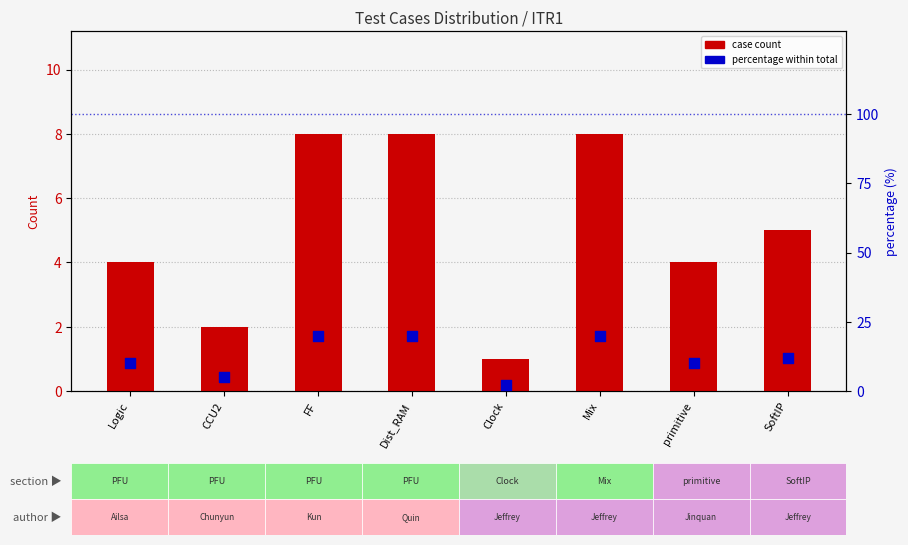

At which category is the sum across all series the highest?

FF